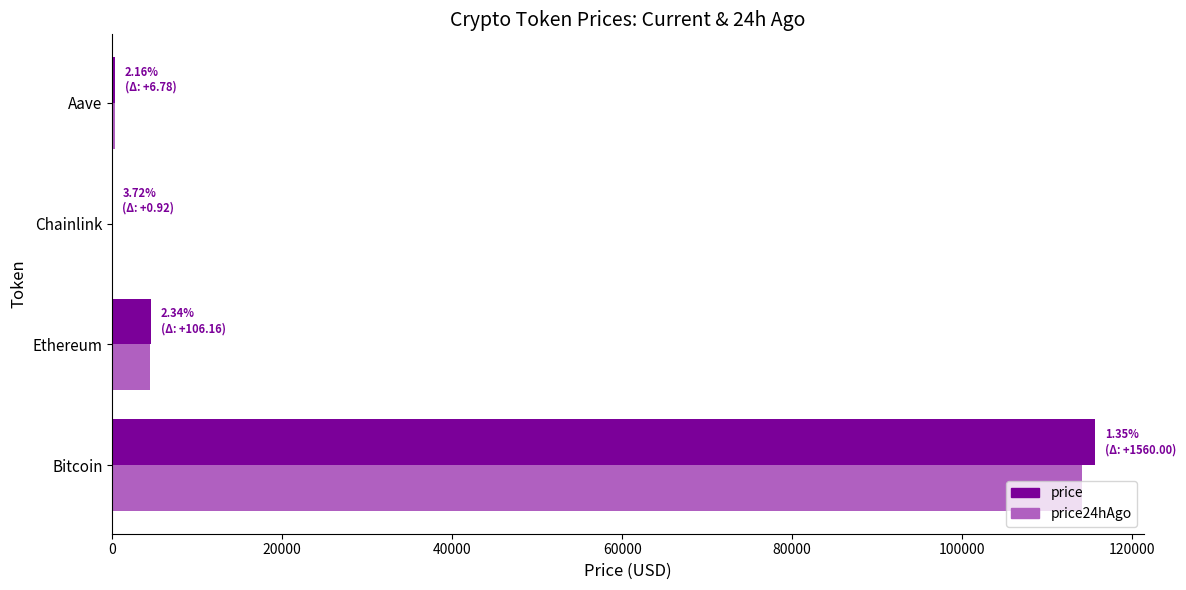

The price24hAgo series shows 4438.4 at Ethereum. True or false?

True